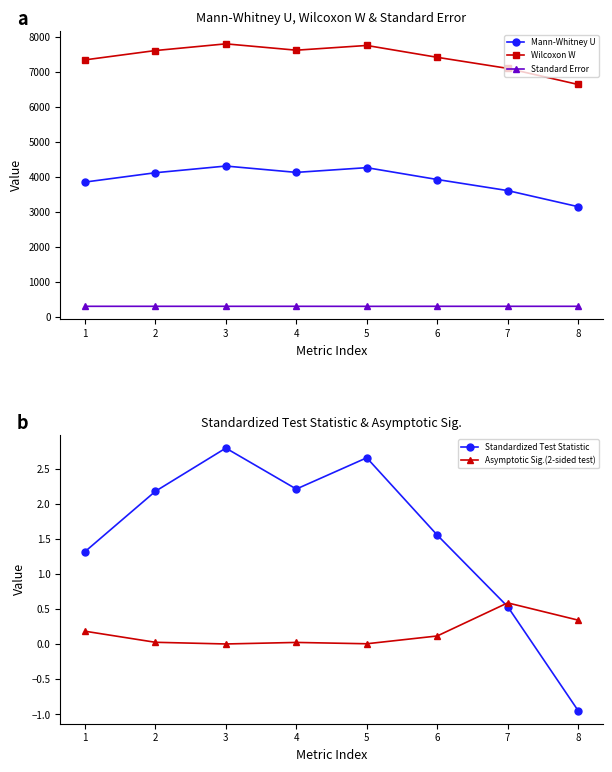

Reading left to right, list all the values displayed in this chart.

Mann-Whitney U: 3853.5	4120.0	4311.0	4130.0	4265.0	3927.0	3611.0	3152.0
Wilcoxon W: 7339.5	7606.0	7797.0	7616.0	7751.0	7413.0	7097.0	6638.0
Standard Error: 309.6	309.6	309.6	309.6	308.5	309.6	309.6	309.6
Standardized Test Statistic: 1.3	2.2	2.8	2.2	2.7	1.6	0.5	-0.9
Asymptotic Sig.(2-sided test): 0.2	0.0	0.0	0.0	0.0	0.1	0.6	0.3